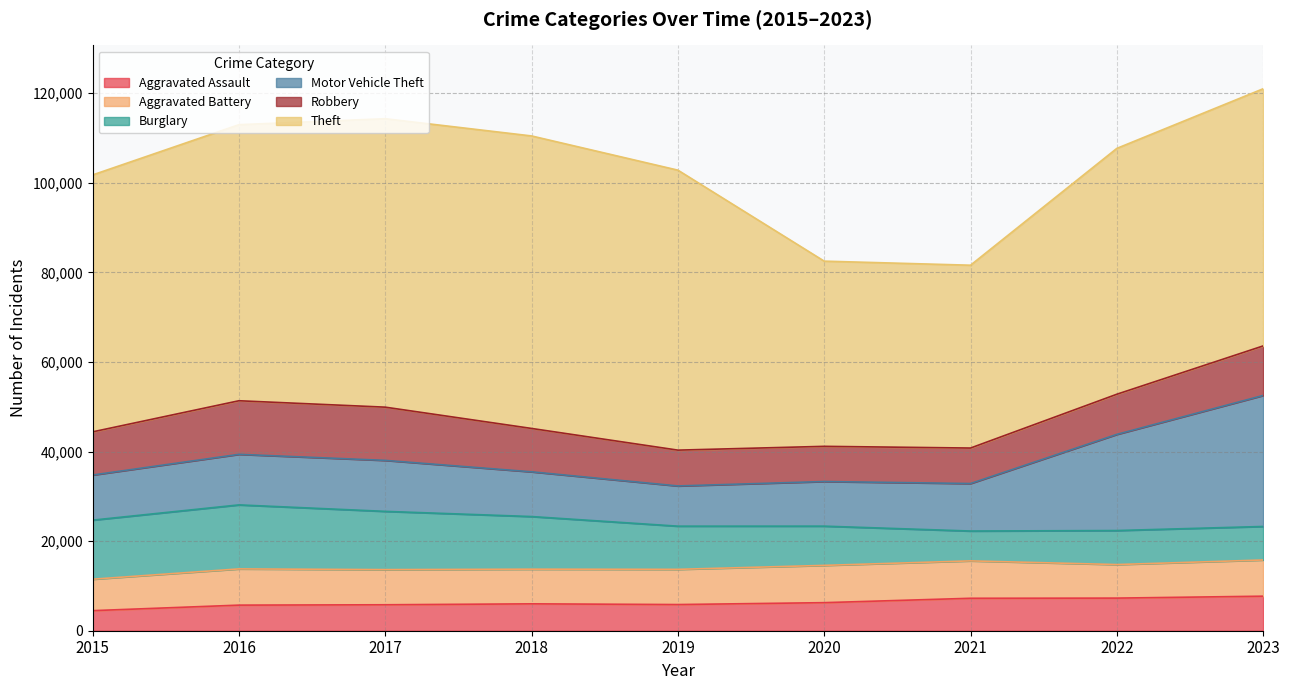

Which series ends up on top after the final intersection of Motor Vehicle Theft and Burglary?

Motor Vehicle Theft